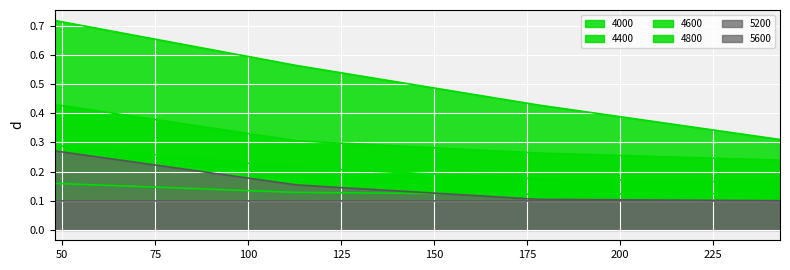

Which category has the lowest value across all series?

243